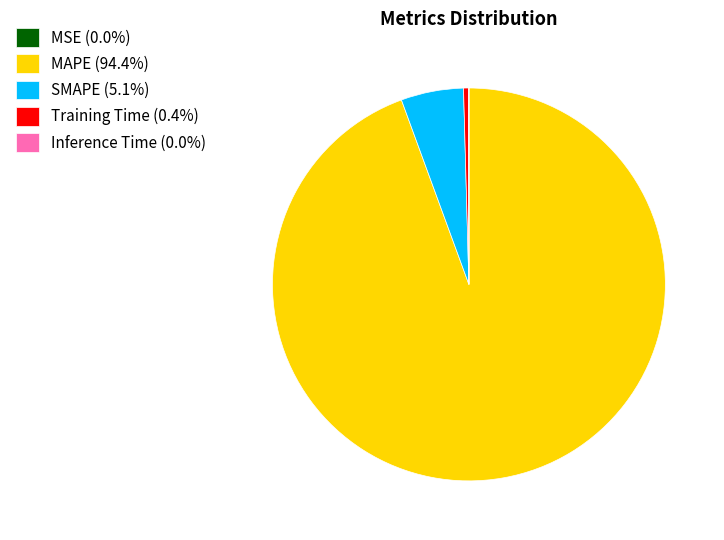

Combined, do MAPE (94.4%) and Training Time (0.4%) account for over 50%?

Yes